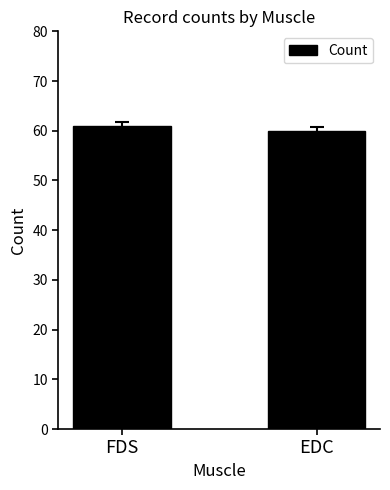

What is the maximum value shown in the chart?

61